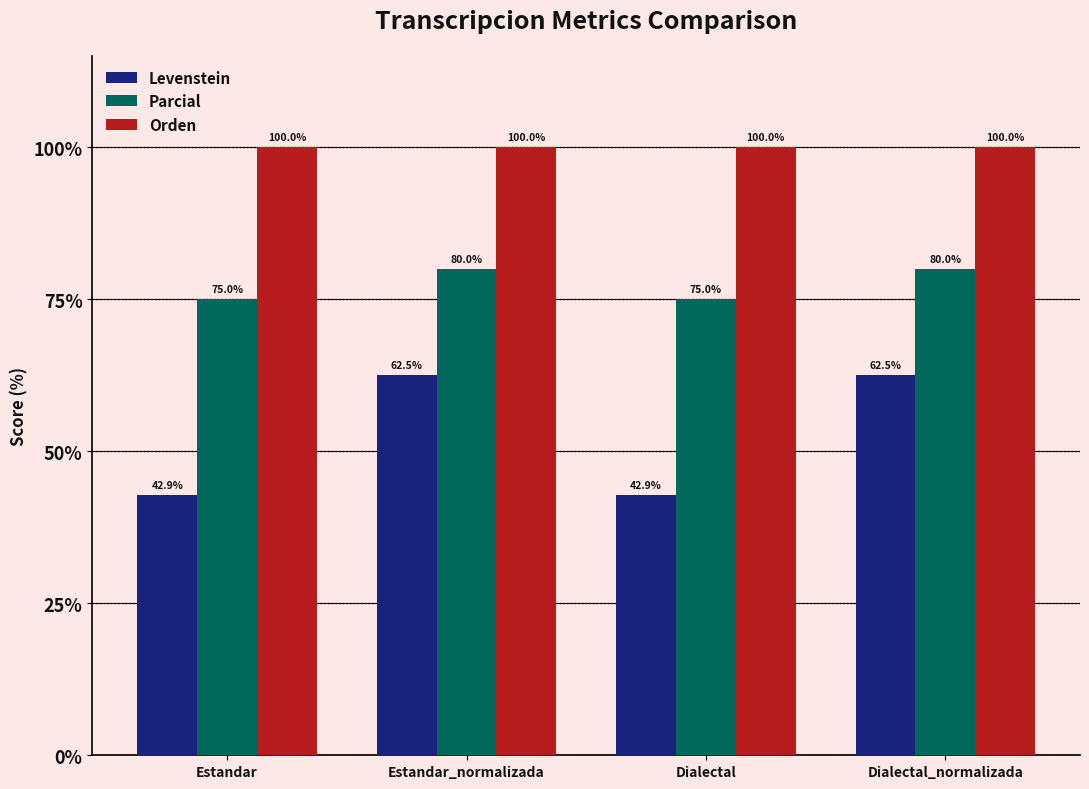

What value does the Levenstein series have at Dialectal?

42.9